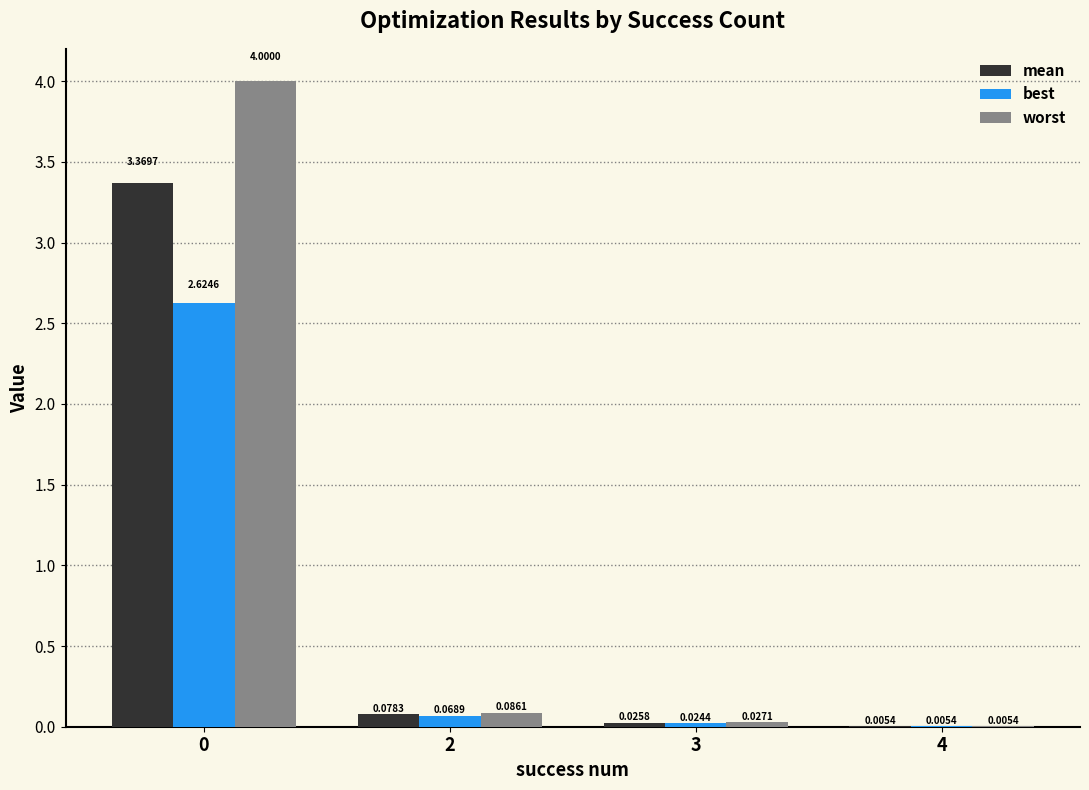

Is it true that worst equals 6.2 at 0?

False